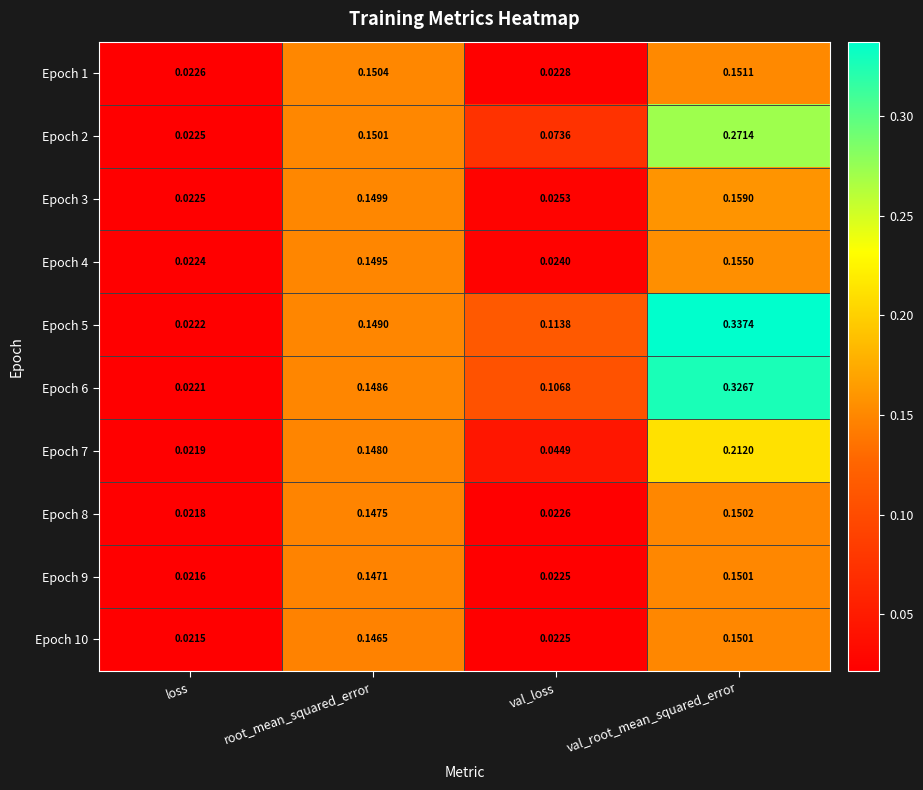

Which series changed the most between loss and root_mean_squared_error?

Epoch 1